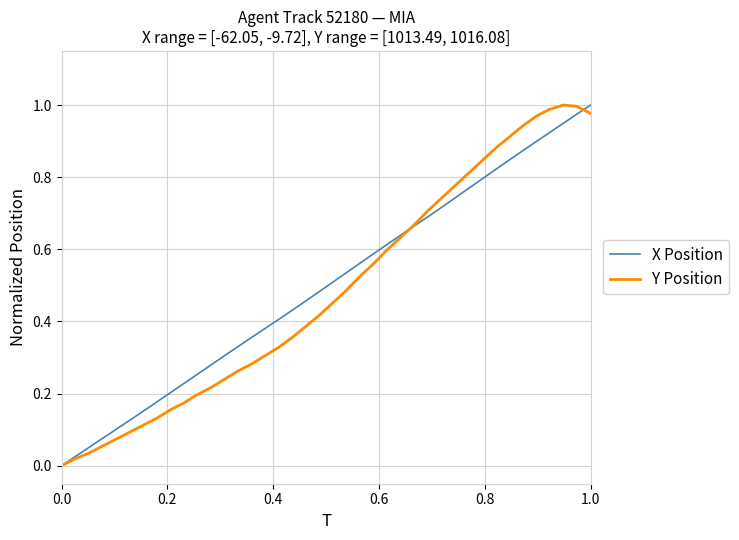

Reading left to right, extract all data points from this chart.

X Position: 0.0	0.0	0.1	0.1	0.1	0.1	0.2	0.2	0.2	0.2	0.3	0.3	0.3	0.3	0.4	0.4	0.4	0.4	0.5	0.5	0.5	0.5	0.6	0.6	0.6	0.6	0.7	0.7	0.7	0.7	0.8	0.8	0.8	0.8	0.9	0.9	0.9	0.9	1.0	1.0
Y Position: 0.0	0.0	0.0	0.1	0.1	0.1	0.1	0.1	0.2	0.2	0.2	0.2	0.2	0.3	0.3	0.3	0.3	0.4	0.4	0.4	0.5	0.5	0.5	0.6	0.6	0.6	0.7	0.7	0.7	0.8	0.8	0.8	0.9	0.9	0.9	1.0	1.0	1.0	1.0	1.0